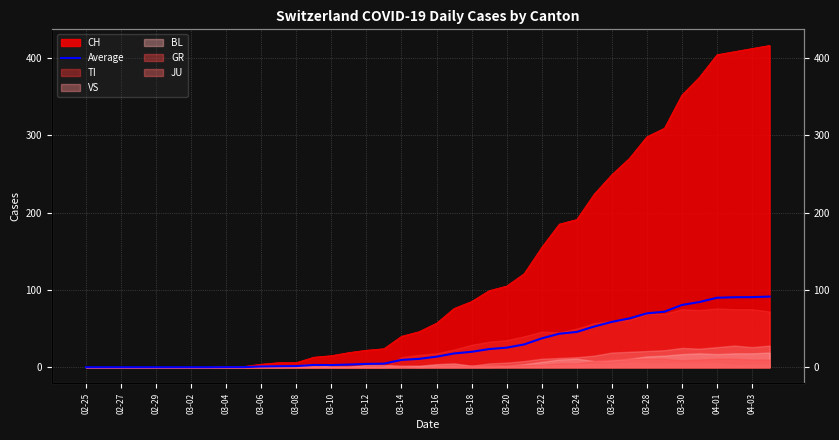

What is the label of the 40th point from the right?

02-25